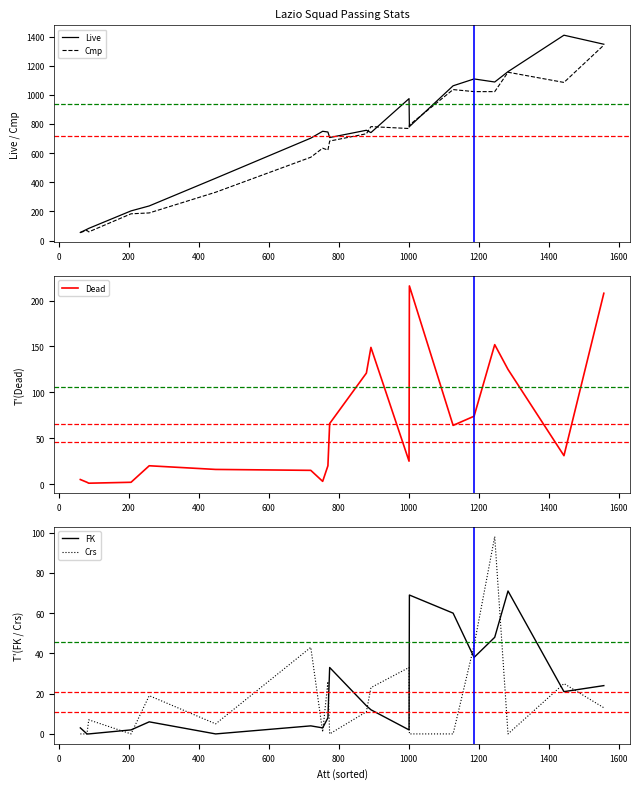

What is the maximum value for Live?

1409